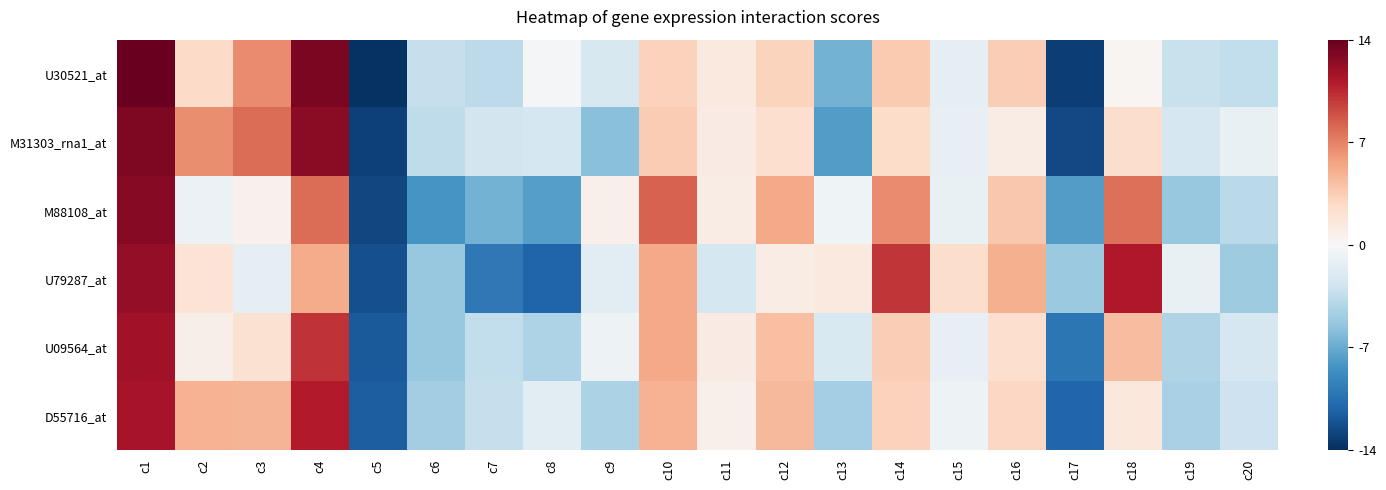

Reading left to right, transcribe all the data shown in this chart.

U30521_at: c1=1.0	c2=0.2	c3=0.5	c4=0.9	c5=-1.0	c6=-0.2	c7=-0.3	c8=-0.0	c9=-0.2	c10=0.2	c11=0.1	c12=0.2	c13=-0.5	c14=0.3	c15=-0.1	c16=0.2	c17=-0.9	c18=0.0	c19=-0.2	c20=-0.2
M31303_rna1_at: c1=0.9	c2=0.5	c3=0.6	c4=0.9	c5=-0.9	c6=-0.3	c7=-0.2	c8=-0.2	c9=-0.4	c10=0.3	c11=0.1	c12=0.2	c13=-0.6	c14=0.2	c15=-0.1	c16=0.1	c17=-0.9	c18=0.2	c19=-0.2	c20=-0.1
M88108_at: c1=0.9	c2=-0.1	c3=0.0	c4=0.6	c5=-0.9	c6=-0.6	c7=-0.5	c8=-0.6	c9=0.1	c10=0.6	c11=0.1	c12=0.4	c13=-0.0	c14=0.5	c15=-0.1	c16=0.3	c17=-0.6	c18=0.6	c19=-0.4	c20=-0.3
U79287_at: c1=0.9	c2=0.1	c3=-0.1	c4=0.4	c5=-0.9	c6=-0.4	c7=-0.7	c8=-0.8	c9=-0.1	c10=0.4	c11=-0.2	c12=0.1	c13=0.1	c14=0.7	c15=0.2	c16=0.4	c17=-0.4	c18=0.8	c19=-0.1	c20=-0.4
U09564_at: c1=0.8	c2=0.1	c3=0.1	c4=0.7	c5=-0.8	c6=-0.4	c7=-0.2	c8=-0.3	c9=-0.1	c10=0.4	c11=0.1	c12=0.3	c13=-0.1	c14=0.2	c15=-0.1	c16=0.2	c17=-0.7	c18=0.3	c19=-0.3	c20=-0.2
D55716_at: c1=0.8	c2=0.3	c3=0.3	c4=0.8	c5=-0.8	c6=-0.3	c7=-0.2	c8=-0.1	c9=-0.3	c10=0.3	c11=0.0	c12=0.3	c13=-0.3	c14=0.2	c15=-0.0	c16=0.2	c17=-0.8	c18=0.1	c19=-0.3	c20=-0.2